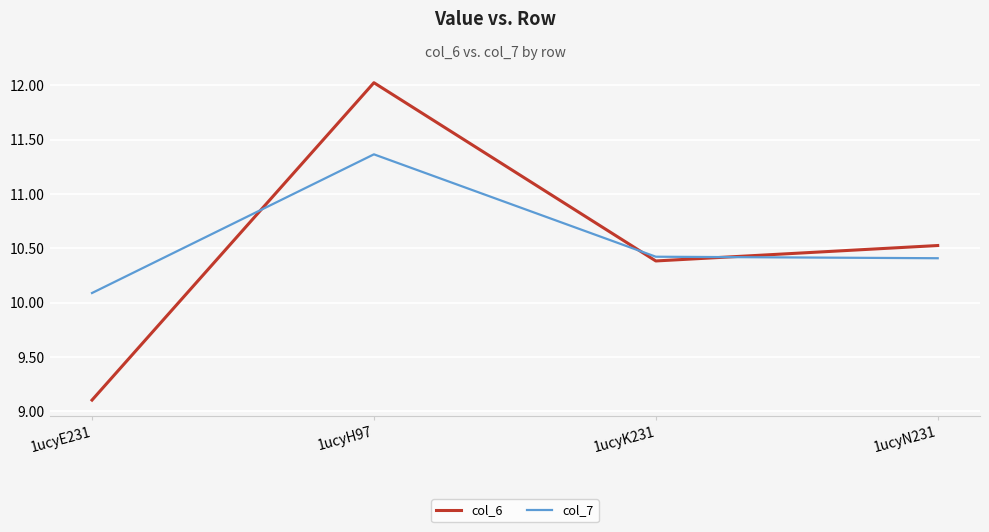

What position from the left is 1ucyH97?

2